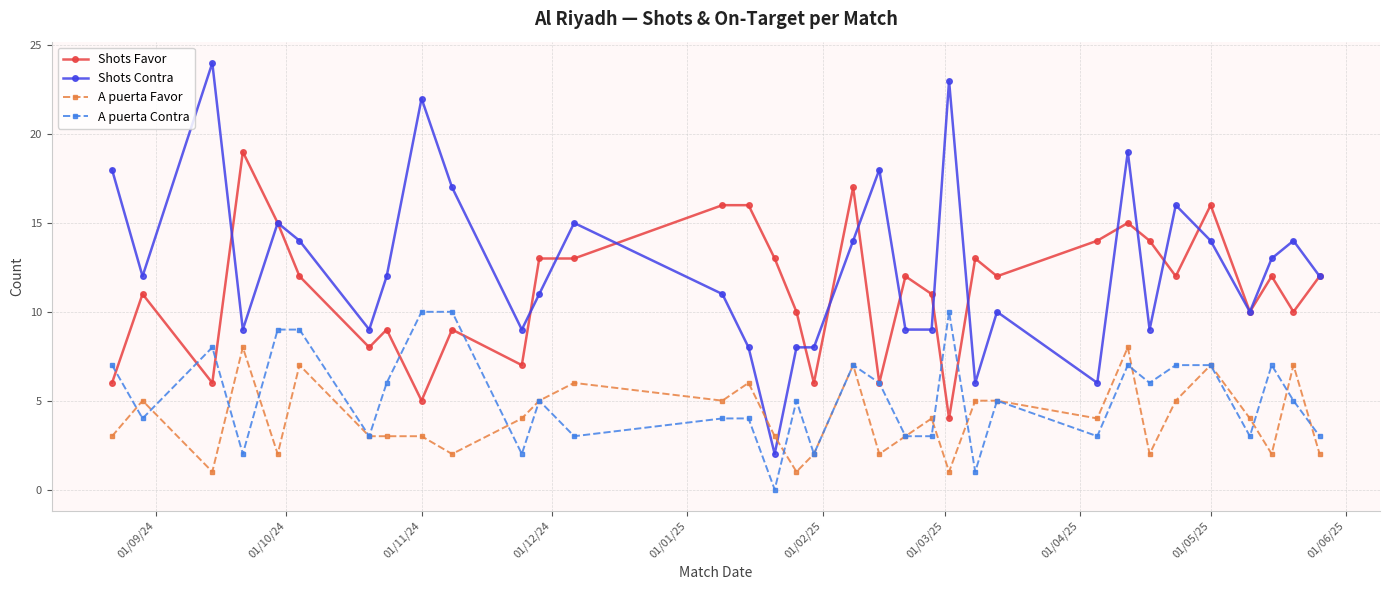

What is the greatest value displayed?

24